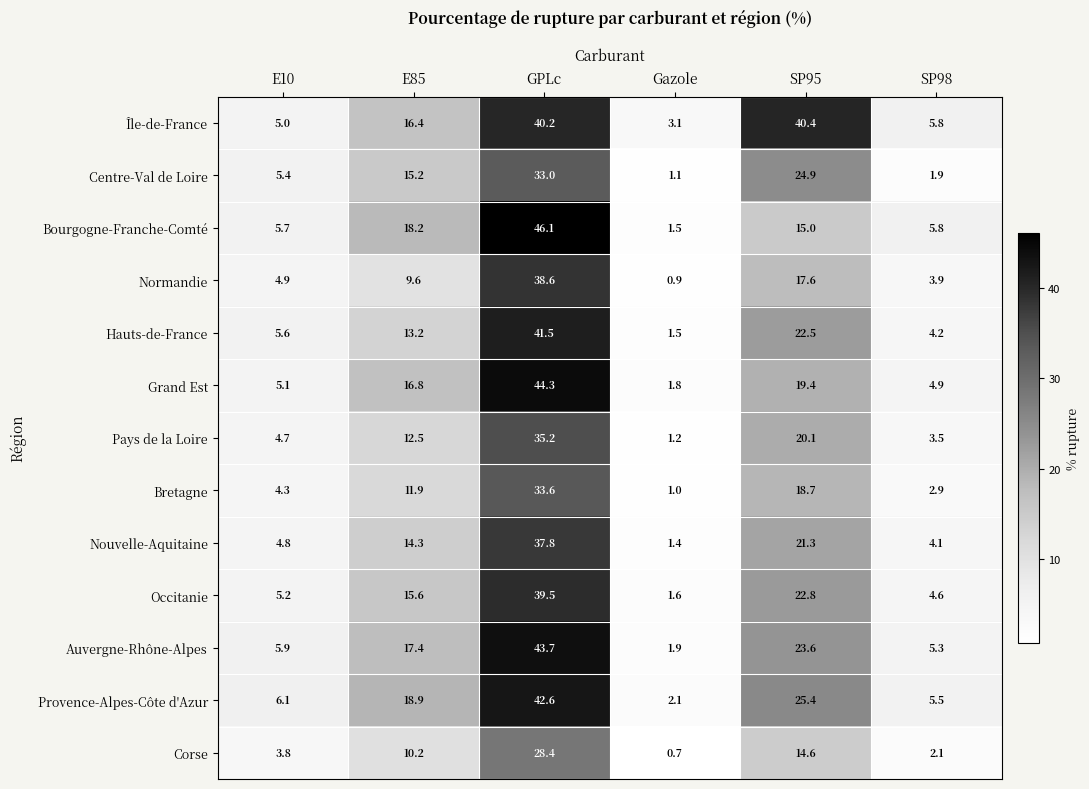

What is the difference between the maximum and minimum values in the Corse series?

27.7